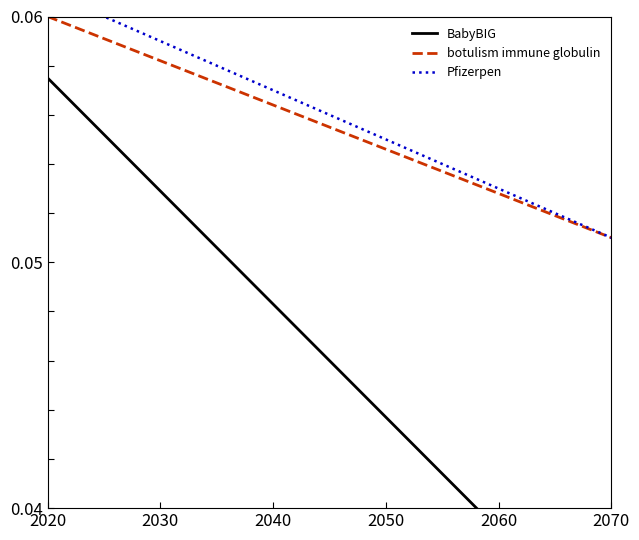

How many lines are shown in the chart?

3